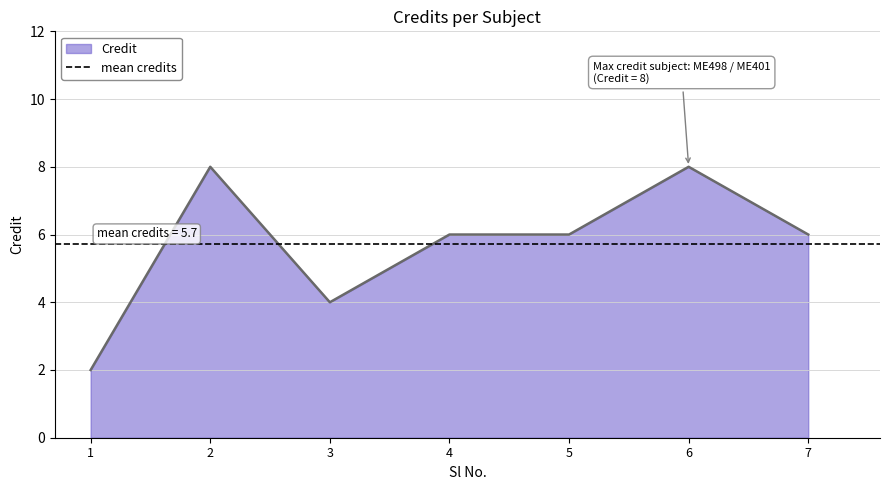

How many values are below 6?

2